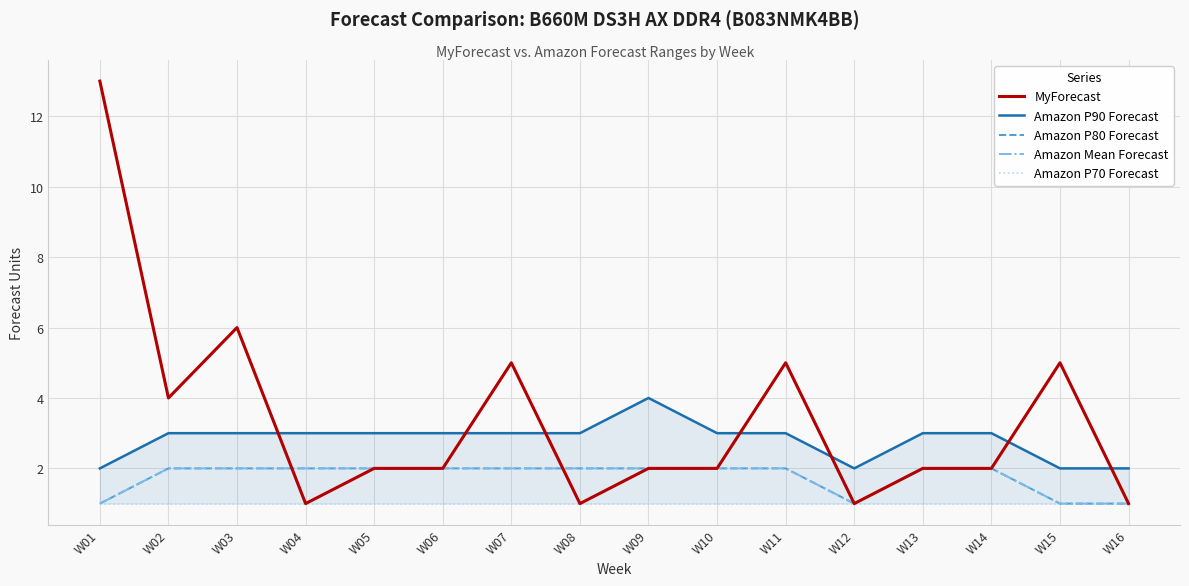

Rank the series at W06 from lowest to highest value.

Amazon P70 Forecast, MyForecast, Amazon P80 Forecast, Amazon Mean Forecast, Amazon P90 Forecast